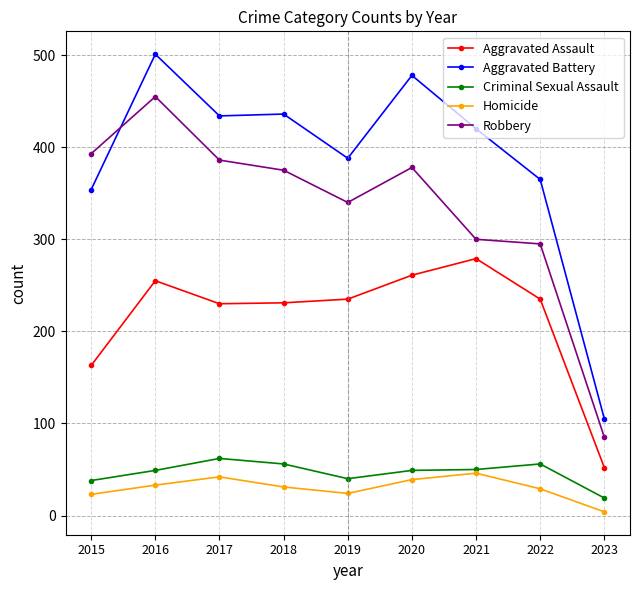

Which series has the largest total across all categories?

Aggravated Battery